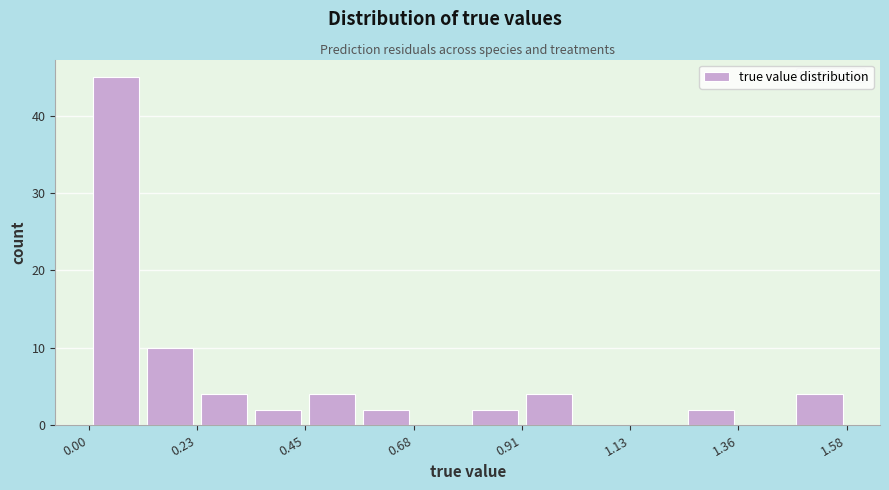

Read against the x-axis, roughly where is the centre of the tallest bar?

0.05